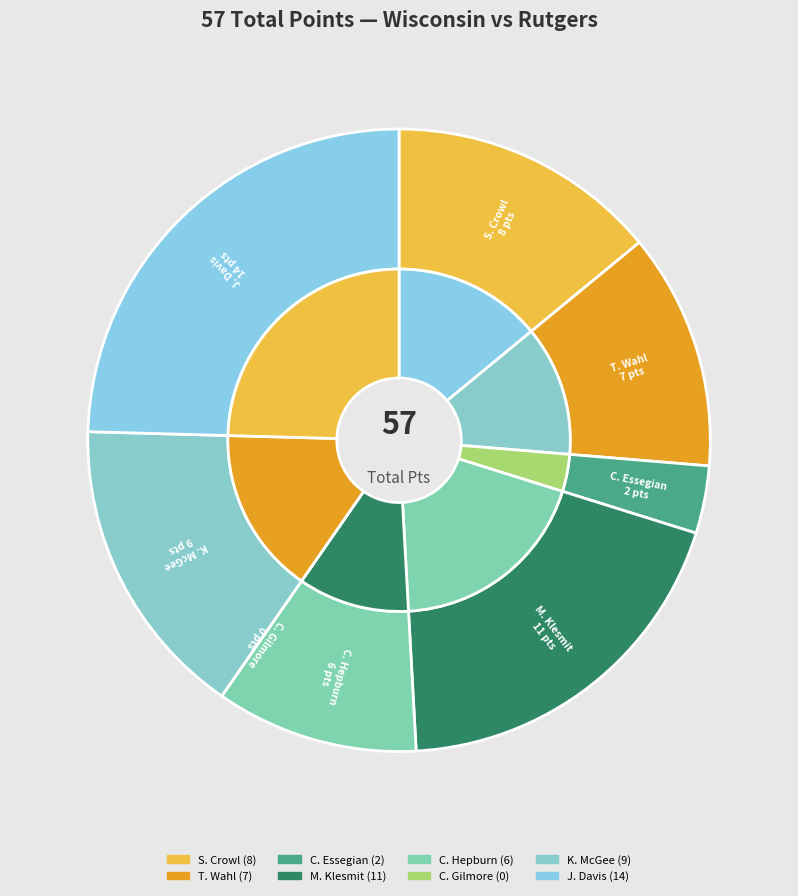

Which slice is the smallest?

C. Gilmore